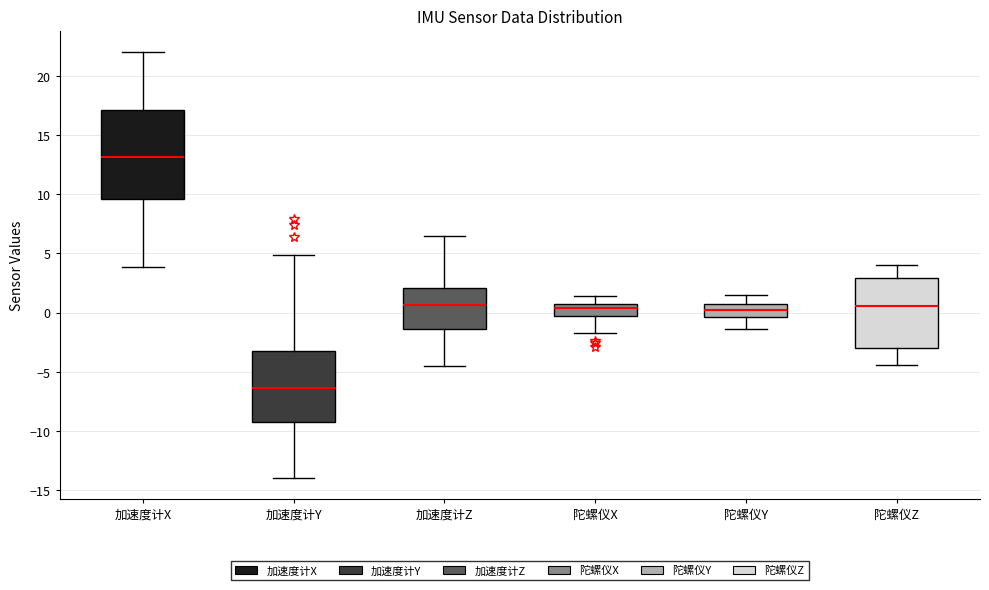

Reading left to right, transcribe this box plot: for each box, give where its median line is, the range the box spans, and where its two whiskers end, as read against the y-axis. The values are not printed on the chart, so give them approximately, as read against the axis.

加速度计X: median 13.0, box 9.5 to 17.0, whiskers 4.0 to 22.0
加速度计Y: median -6.5, box -9.0 to -3.0, whiskers -14.0 to 5.0
加速度计Z: median 0.5, box -1.5 to 2.0, whiskers -4.5 to 6.5
陀螺仪X: median 0.5, box -0.5 to 1.0, whiskers -1.5 to 1.5
陀螺仪Y: median 0.0, box -0.5 to 0.5, whiskers -1.5 to 1.5
陀螺仪Z: median 0.5, box -3.0 to 3.0, whiskers -4.5 to 4.0